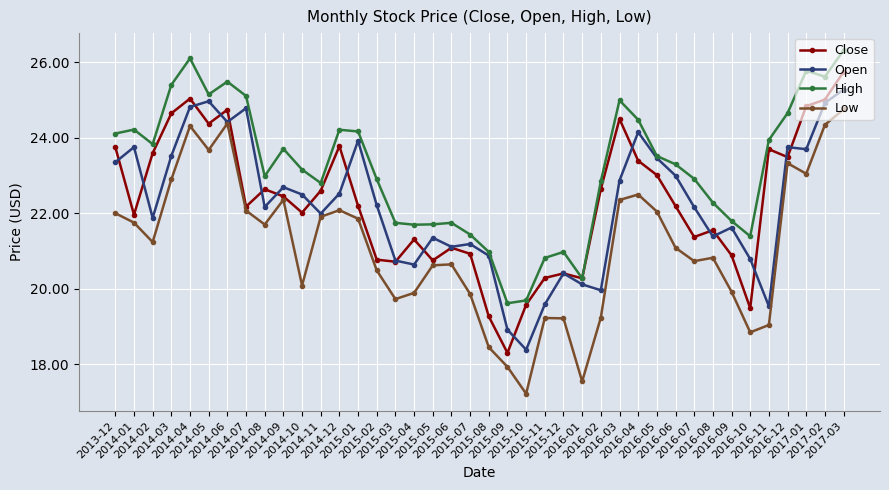

Which series changed the most between 2016-09 and 2016-10?

Close